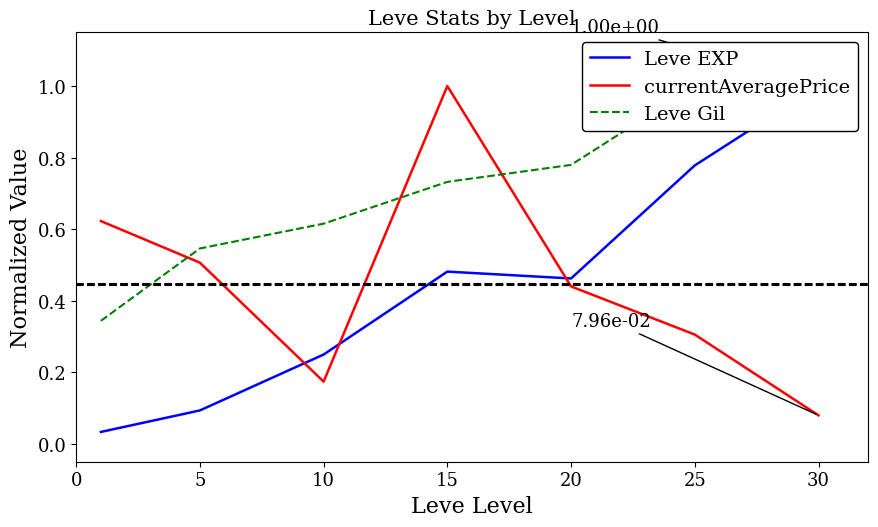

Which series ends up on top after the final intersection of Leve EXP and Leve Gil?

Leve EXP